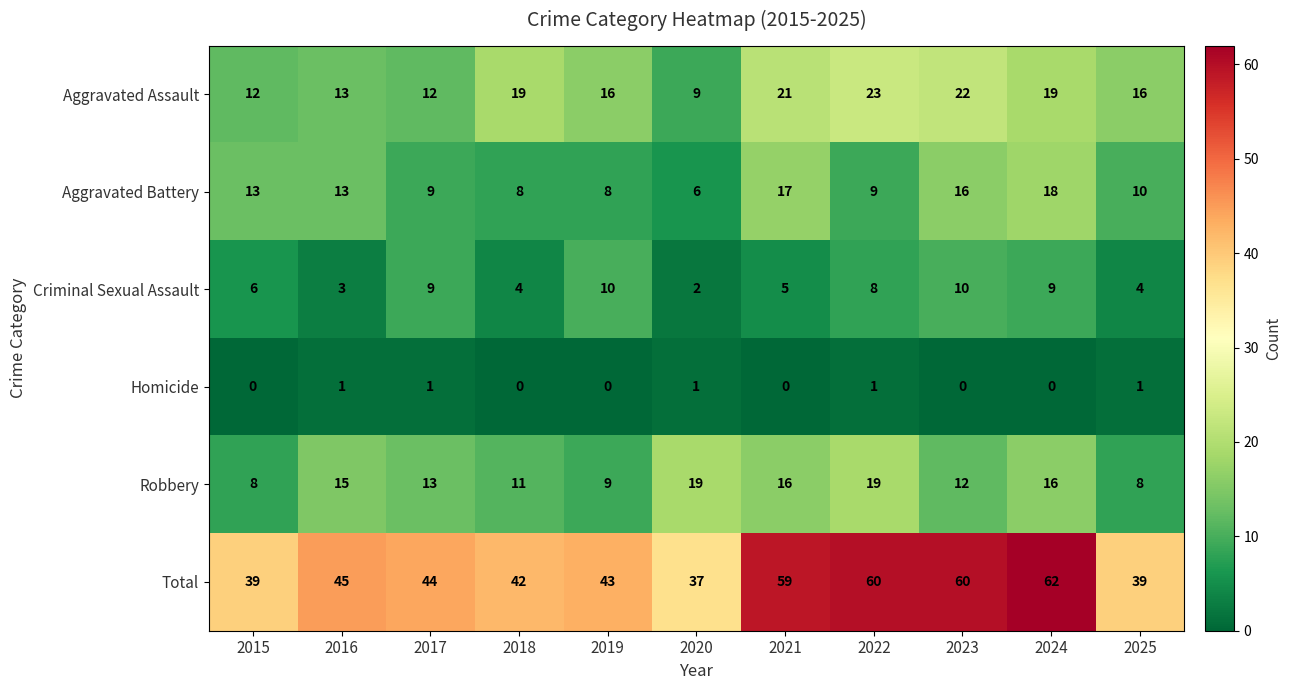

Which series has the largest total across all categories?

Total